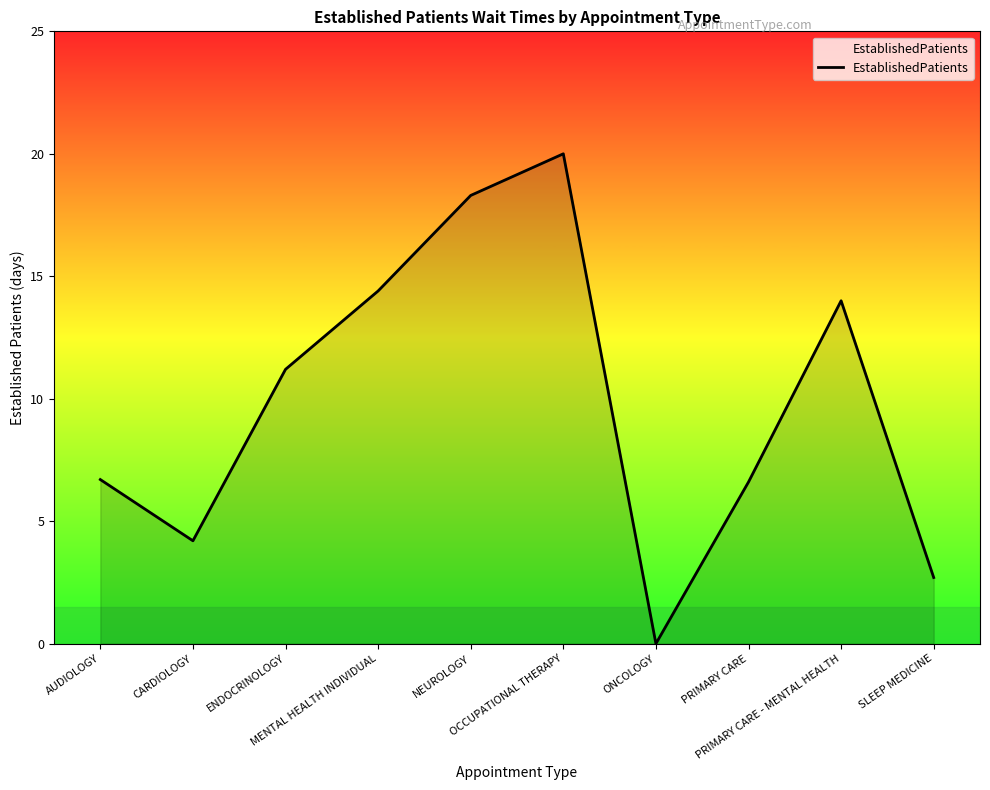

Reading left to right, transcribe all the data shown in this chart.

AUDIOLOGY=6.7	CARDIOLOGY=4.2	ENDOCRINOLOGY=11.2	MENTAL HEALTH INDIVIDUAL=14.4	NEUROLOGY=18.3	OCCUPATIONAL THERAPY=20.0	ONCOLOGY=0.0	PRIMARY CARE=6.6	PRIMARY CARE - MENTAL HEALTH=14.0	SLEEP MEDICINE=2.7